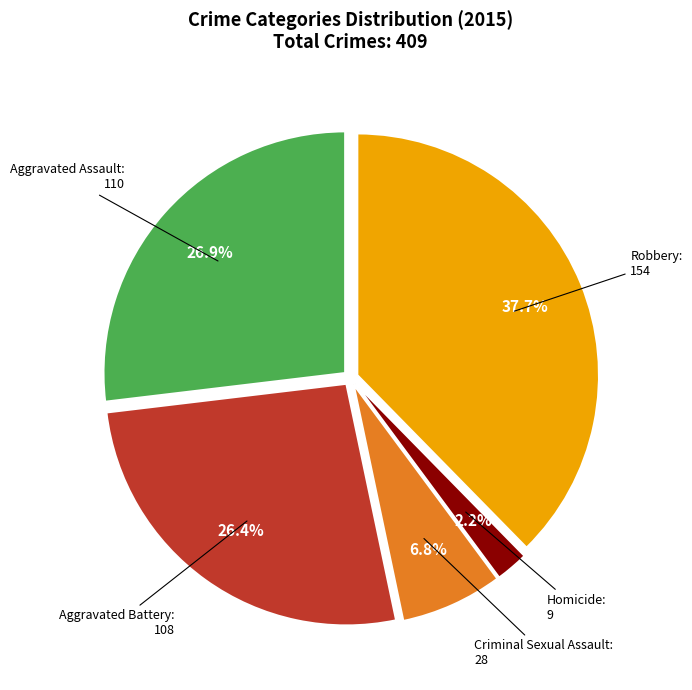

Is there a majority slice in this chart?

No